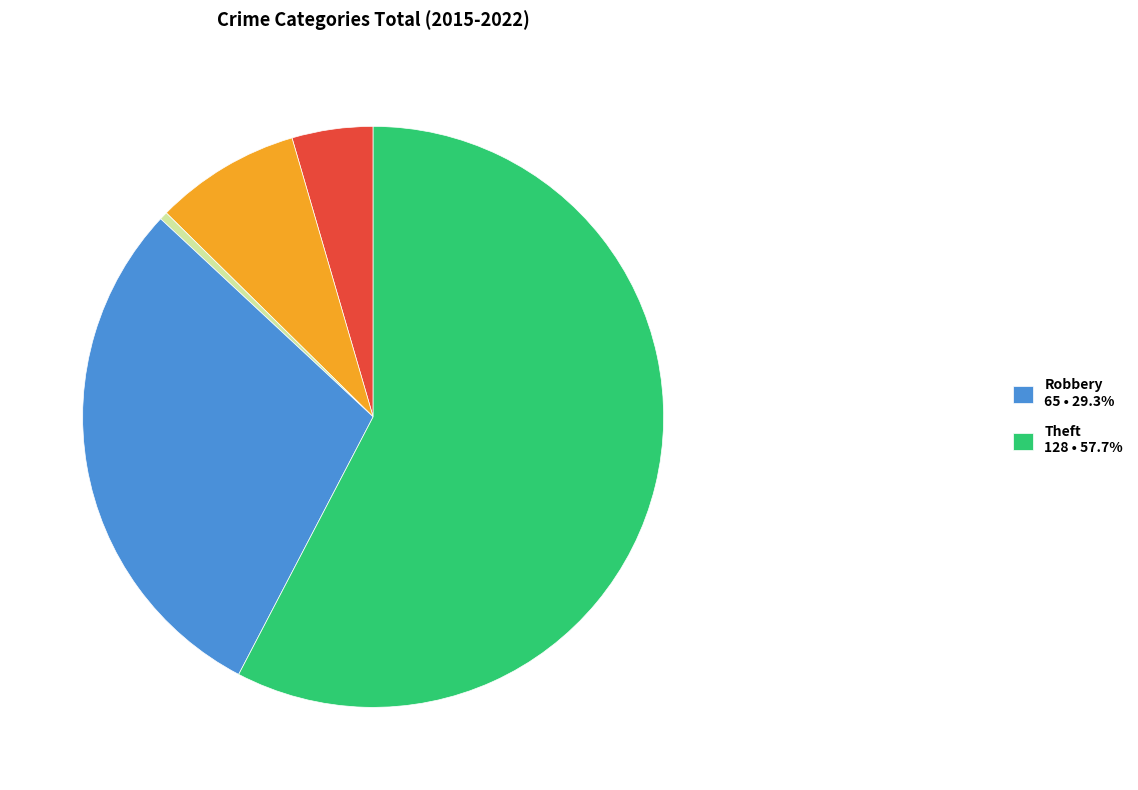

Does any single category account for the majority?

Yes